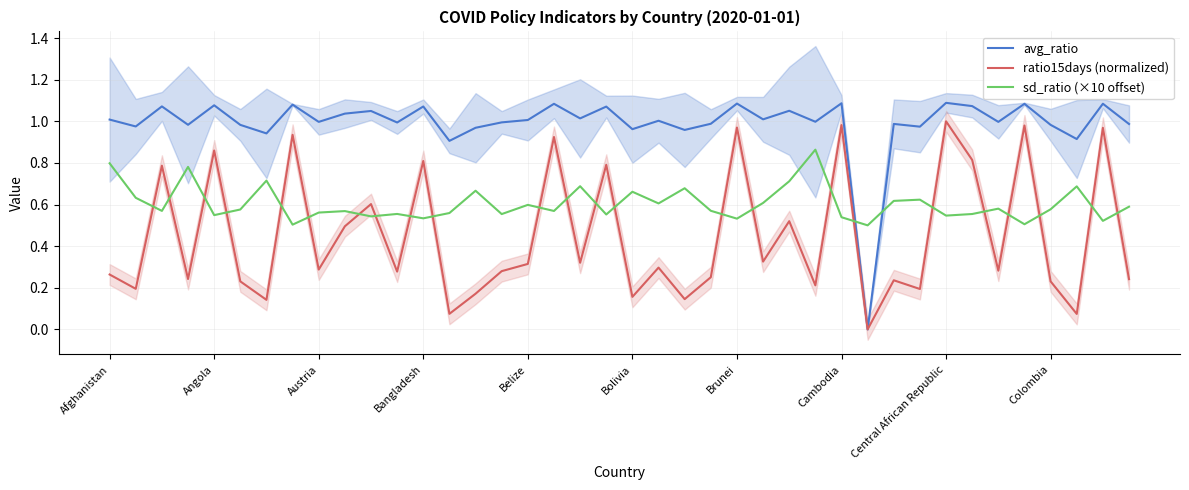

What is the value of the avg_ratio point at the 6th from the left?

1.0